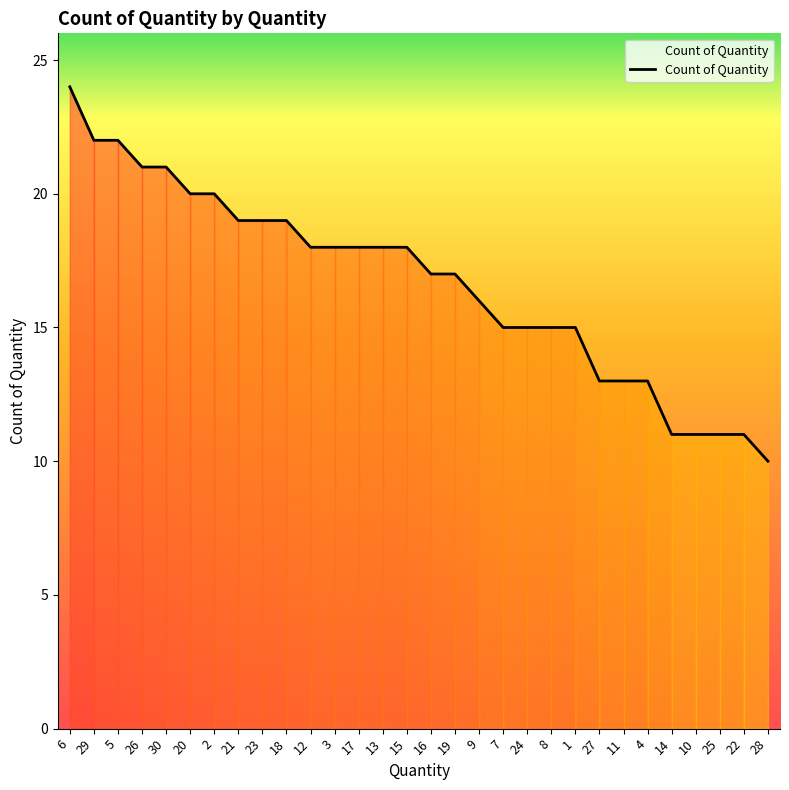

What position from the right is 29?

29